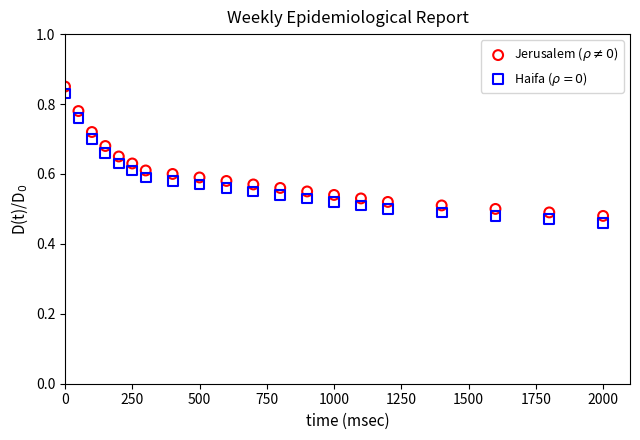

What is the X range (max minus min) for the scatter plot?

2000.0